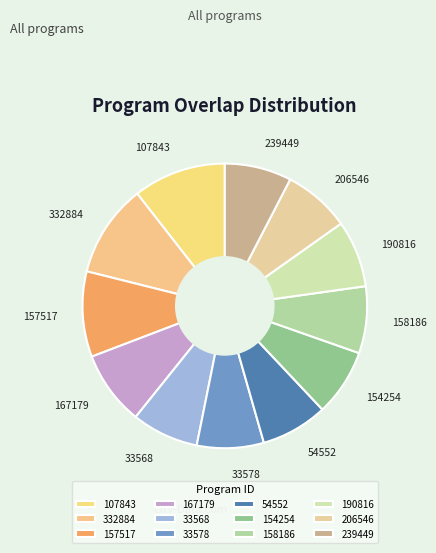

The 107843 slice represents 22% of the pie. True or false?

False